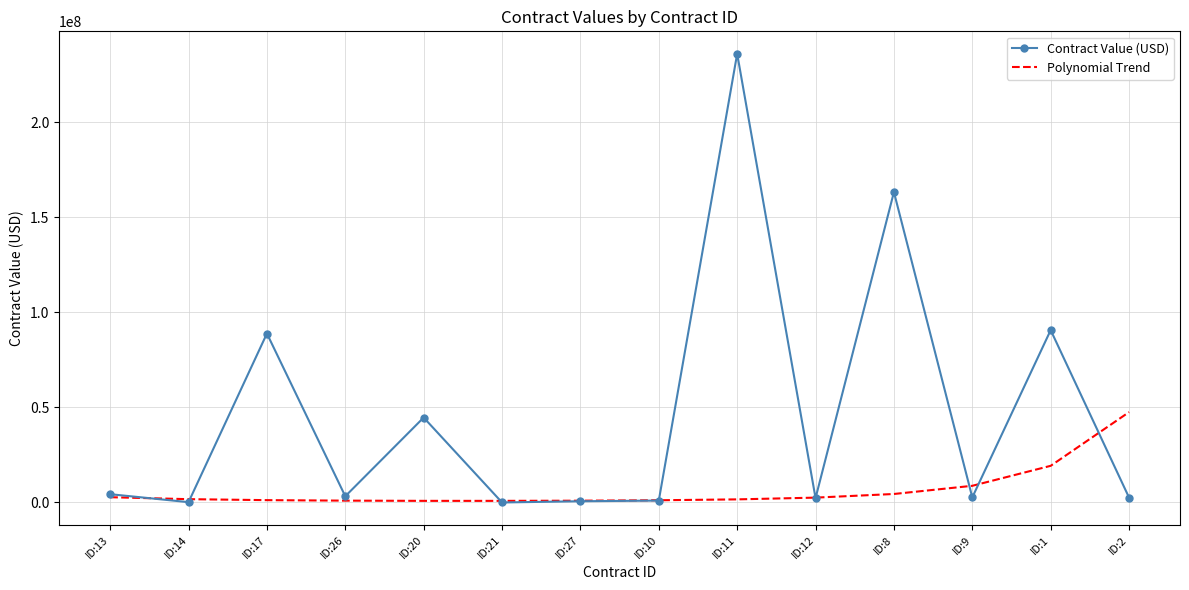

The value of Contract Value (USD) at ID:1 is 90647090.0. True or false?

True